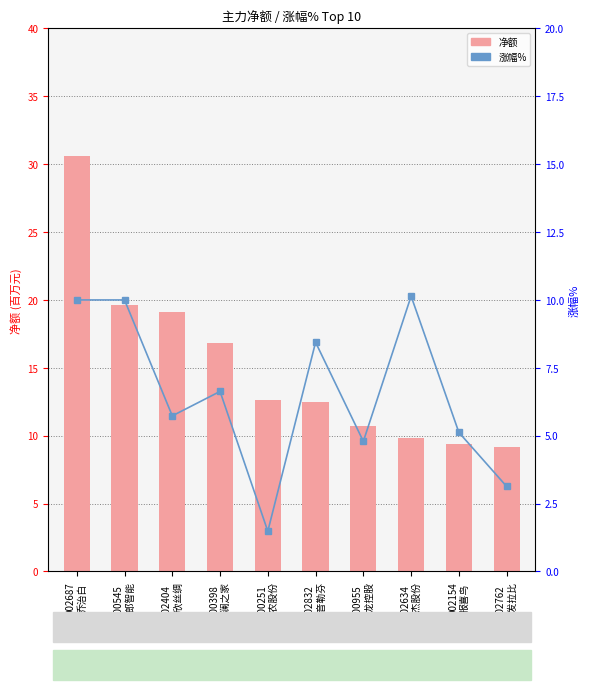

What is the greatest value displayed?

30.6